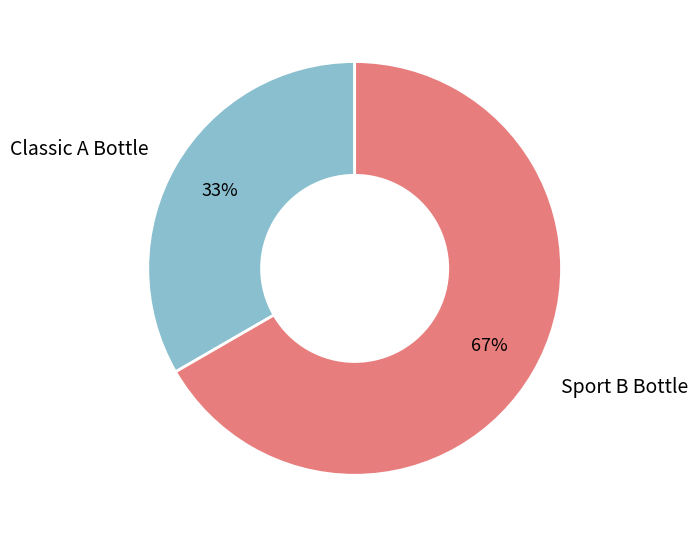

The Classic A Bottle slice represents 33% of the pie. True or false?

True